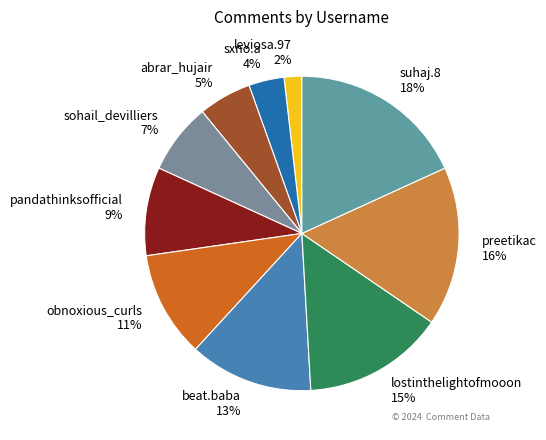

Which slice is the largest?

suhaj.8